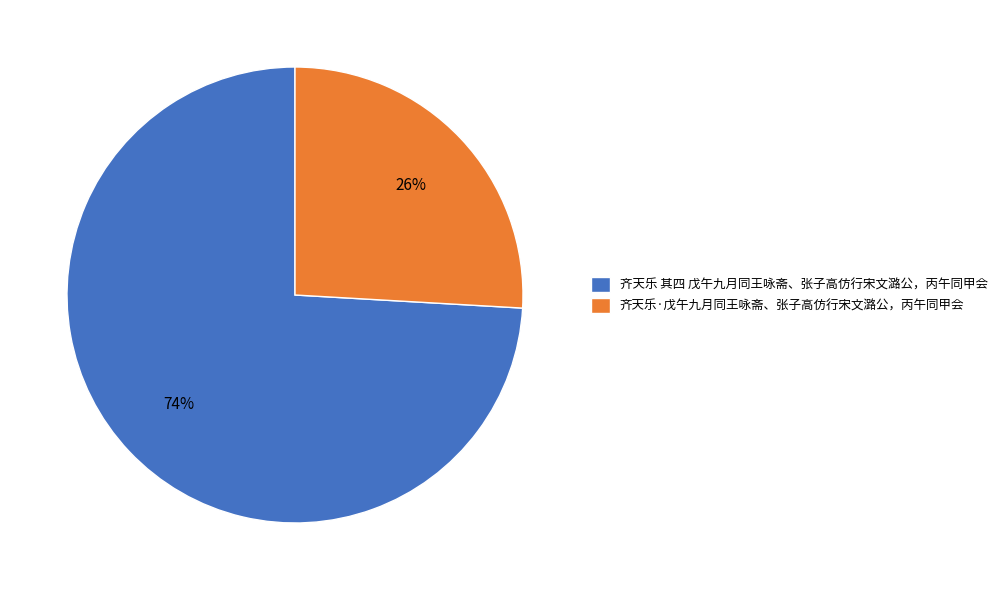

How many segments does this pie chart have?

2